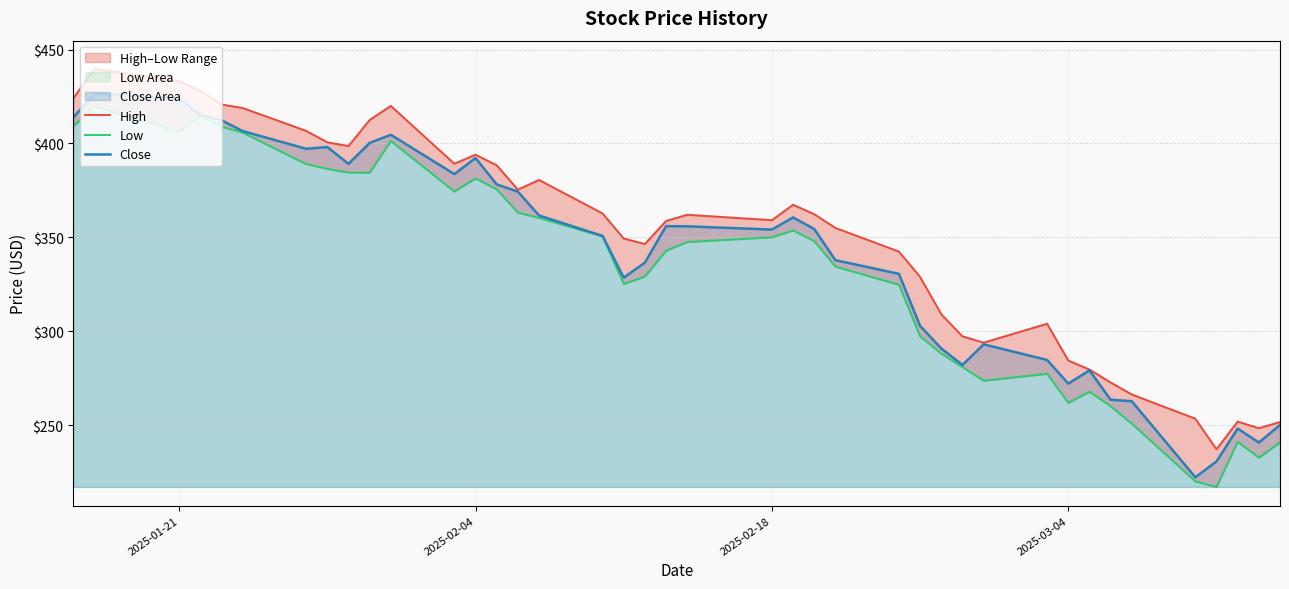

The value of Close at 2025-03-04 is 394.5. True or false?

False